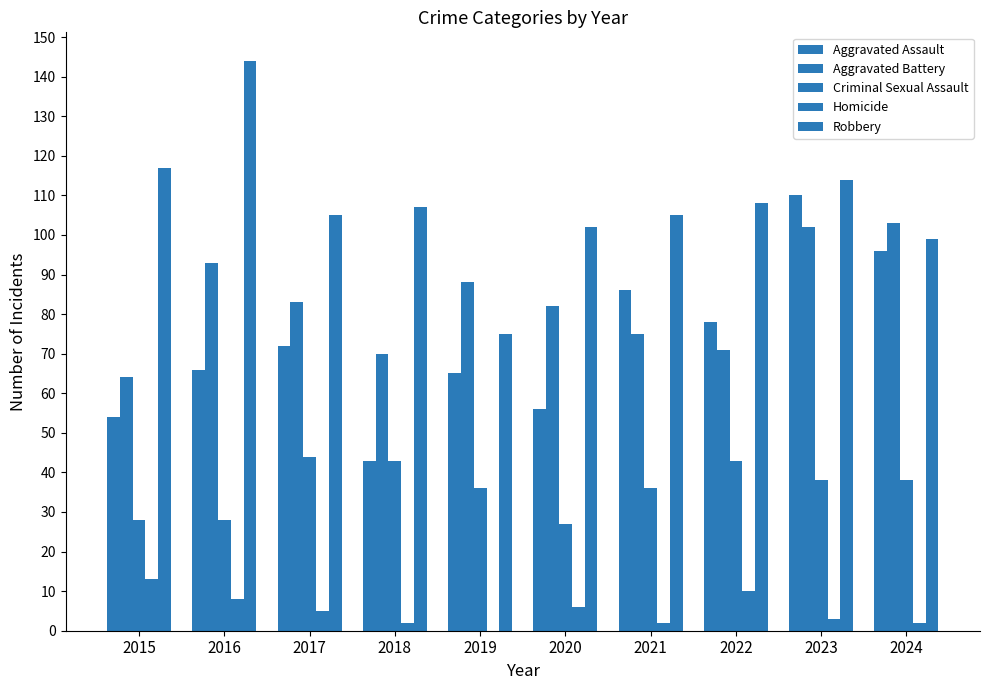

At 2018, list the series in order from smallest to largest.

Homicide, Aggravated Assault, Criminal Sexual Assault, Aggravated Battery, Robbery